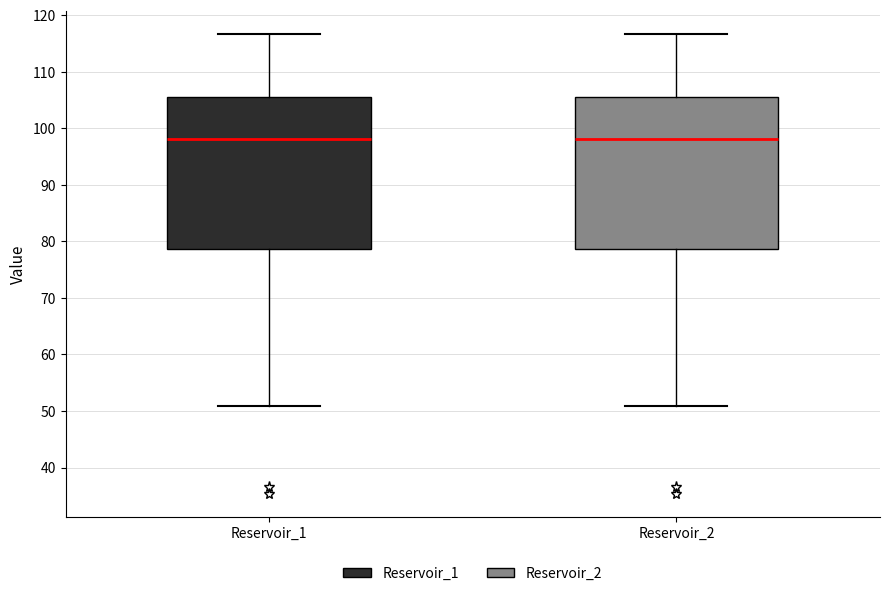

Reading left to right, transcribe this box plot: for each box, give where its median line is, the range the box spans, and where its two whiskers end, as read against the y-axis. The values are not printed on the chart, so give them approximately, as read against the axis.

Reservoir_1: median 98, box 79 to 106, whiskers 51 to 117
Reservoir_2: median 98, box 79 to 106, whiskers 51 to 117